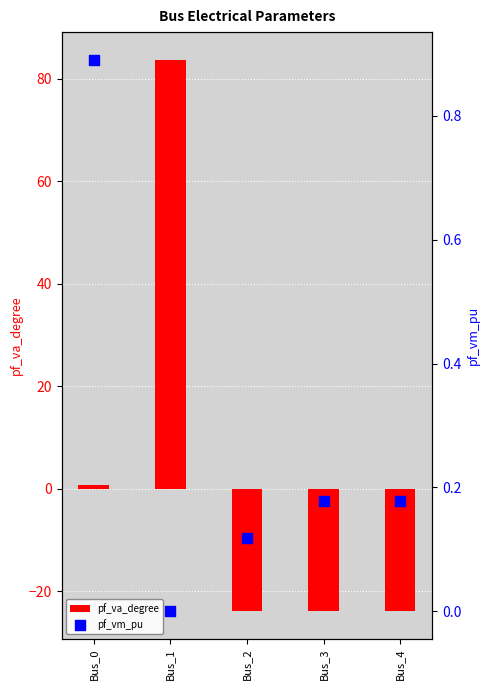

Which series has the largest Y range (max minus min)?

pf_va_degree